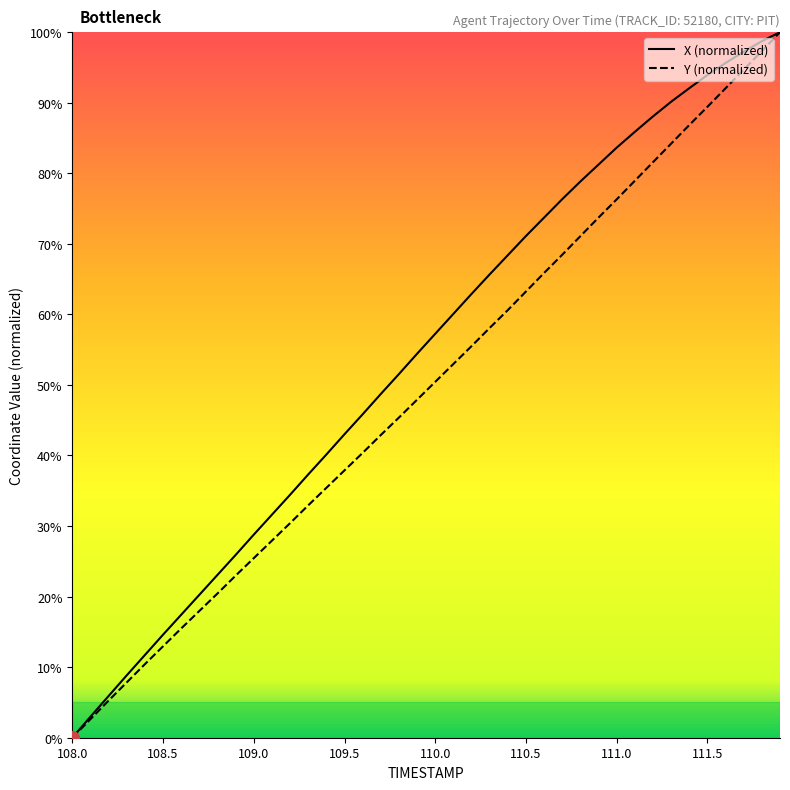

Reading left to right, what are all the values shown in this chart?

X (normalized): 0.0	3.0	5.9	8.8	11.7	14.6	17.4	20.3	23.1	25.9	28.8	31.6	34.4	37.3	40.1	43.0	45.8	48.7	51.5	54.4	57.2	60.1	62.9	65.7	68.4	71.1	73.7	76.3	78.8	81.2	83.6	85.9	88.1	90.1	92.1	93.9	95.6	97.2	98.7	100.0
Y (normalized): 0.0	2.6	5.3	7.8	10.4	13.0	15.5	18.0	20.4	23.0	25.5	27.9	30.4	32.9	35.4	37.9	40.4	42.9	45.4	47.9	50.4	53.0	55.5	58.1	60.6	63.2	65.9	68.5	71.1	73.7	76.3	78.9	81.6	84.2	86.8	89.4	92.0	94.7	97.3	100.0